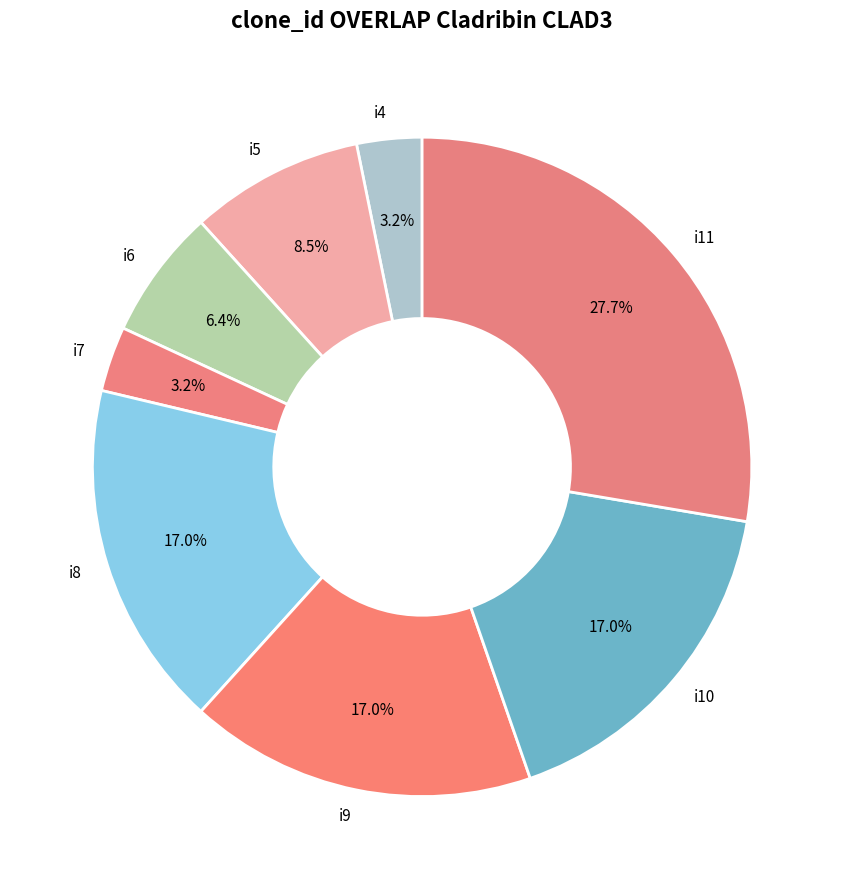

Count the number of slices in the pie.

8